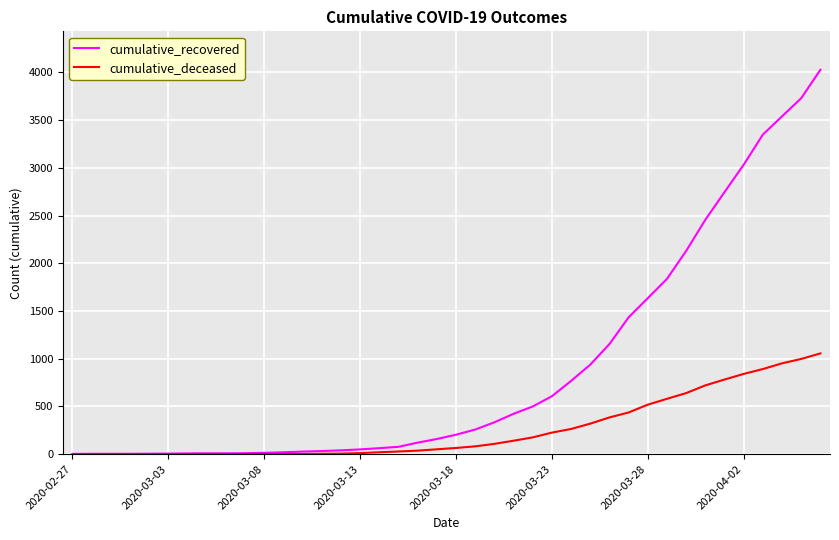

At how many categories does at least one series exceed 277?

18